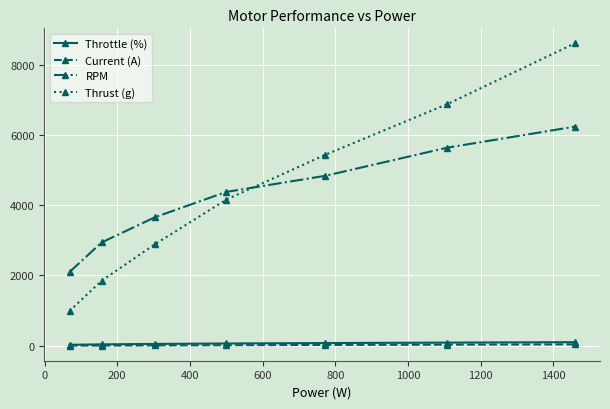

True or false: Thrust (g) has more than 2 interior local peaks.

False